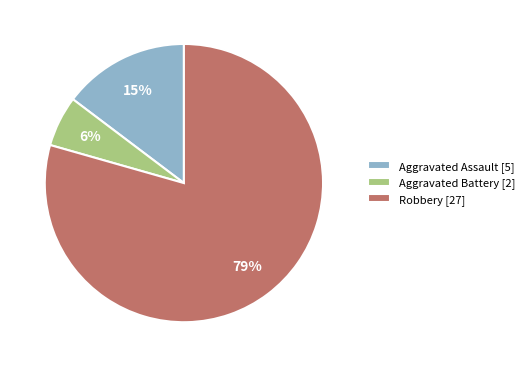

To the nearest percent, what portion does Aggravated Battery represent?

6%